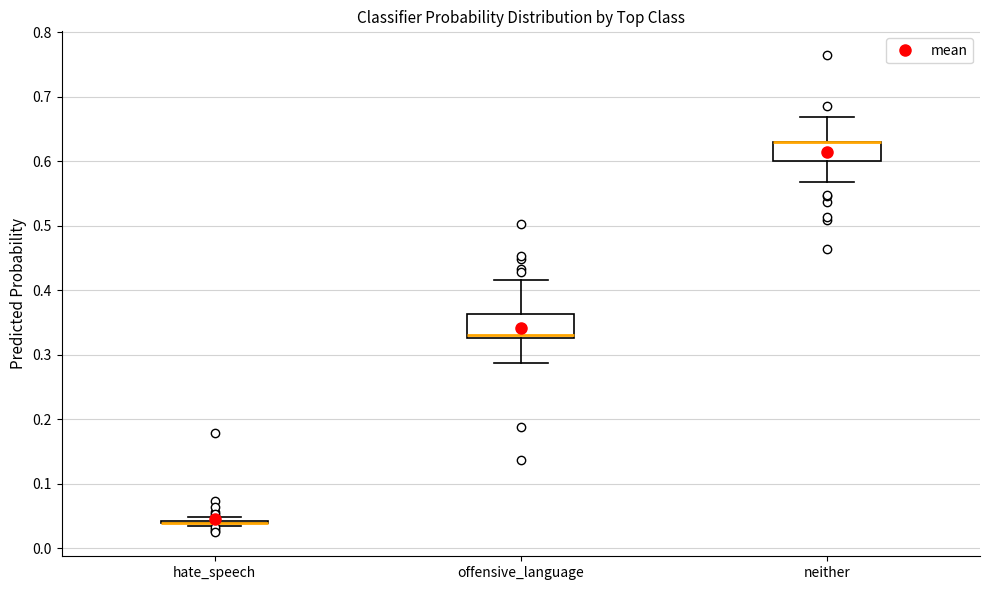

Reading left to right, transcribe this box plot: for each box, give where its median line is, the range the box spans, and where its two whiskers end, as read against the y-axis. The values are not printed on the chart, so give them approximately, as read against the axis.

hate_speech: box collapsed to a line at 0.04, whiskers 0.03 to 0.05
offensive_language: median 0.33 (just above the box's lower edge), box 0.33 to 0.36, whiskers 0.29 to 0.42
neither: median 0.63 (drawn on the box's upper edge), box 0.60 to 0.63, whiskers 0.57 to 0.67